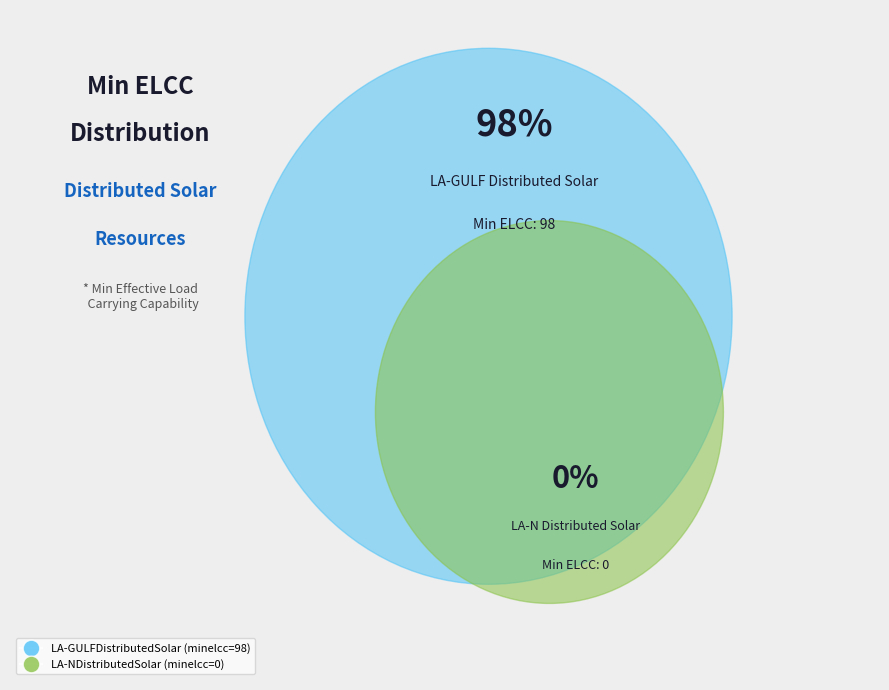

Is there any slice that represents more than half of the pie?

Yes